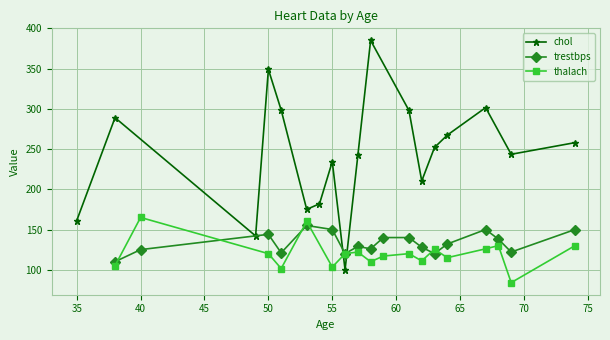

True or false: trestbps has a value of 150.0 at 55.

True